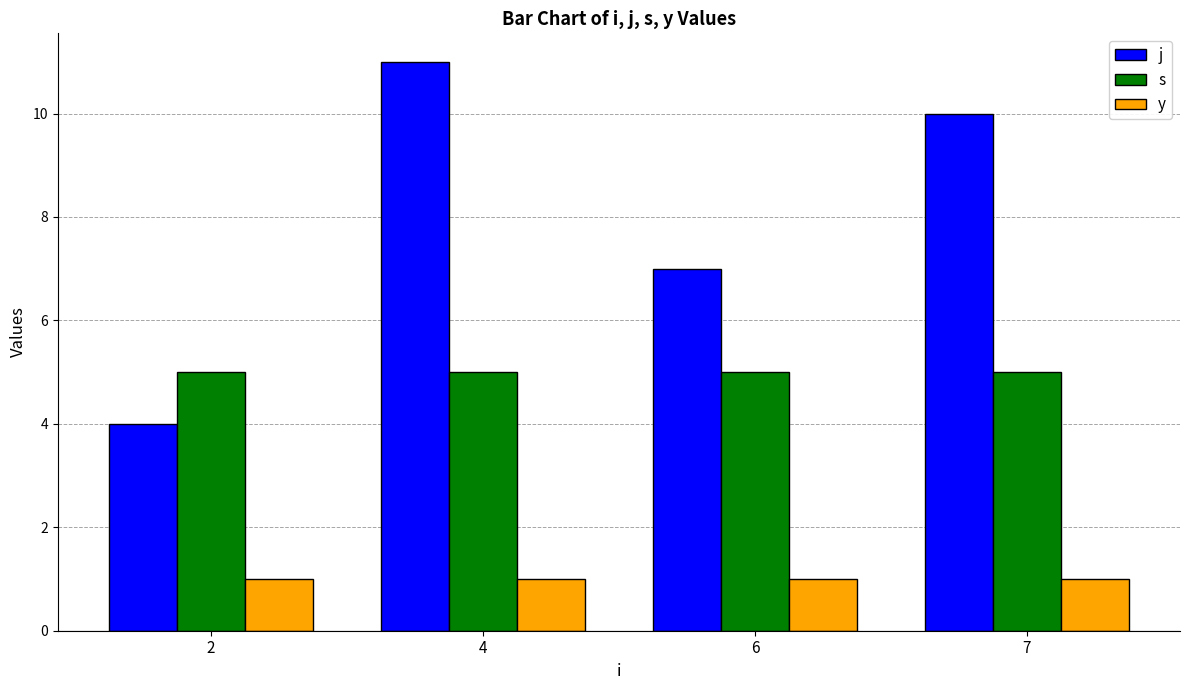

Which series has the widest spread of values?

j